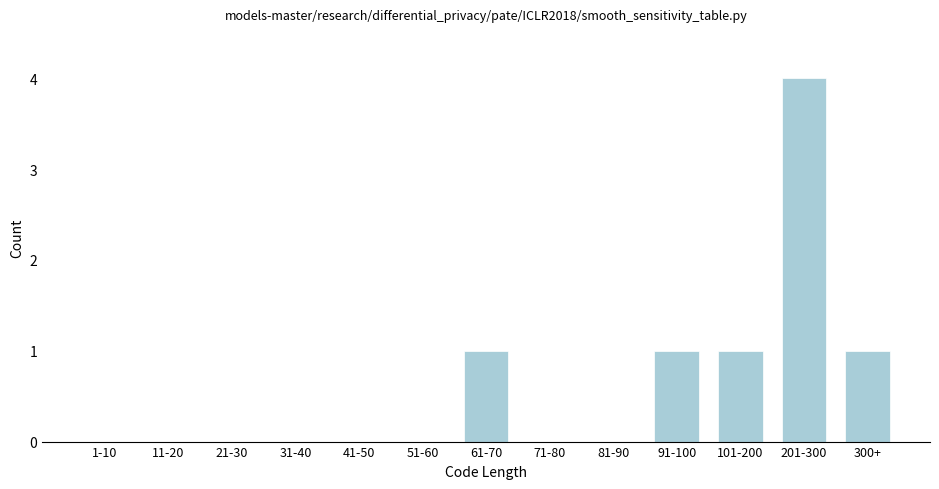

Reading left to right, list all the values displayed in this chart.

1-10=0	11-20=0	21-30=0	31-40=0	41-50=0	51-60=0	61-70=1	71-80=0	81-90=0	91-100=1	101-200=1	201-300=4	300+=1